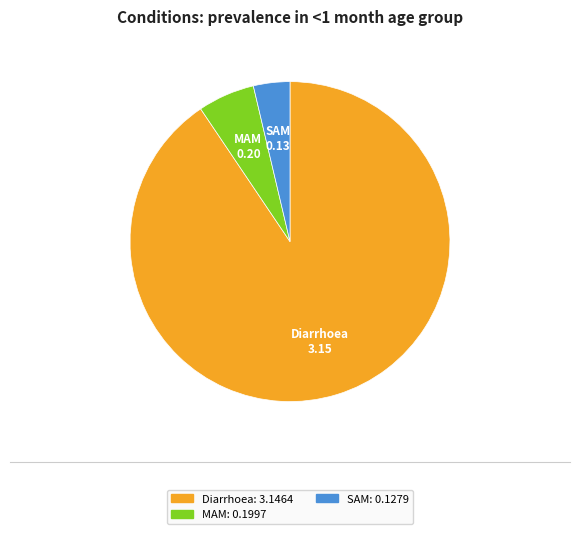

Rank the categories by value from highest to lowest.

Diarrhoea, MAM, SAM